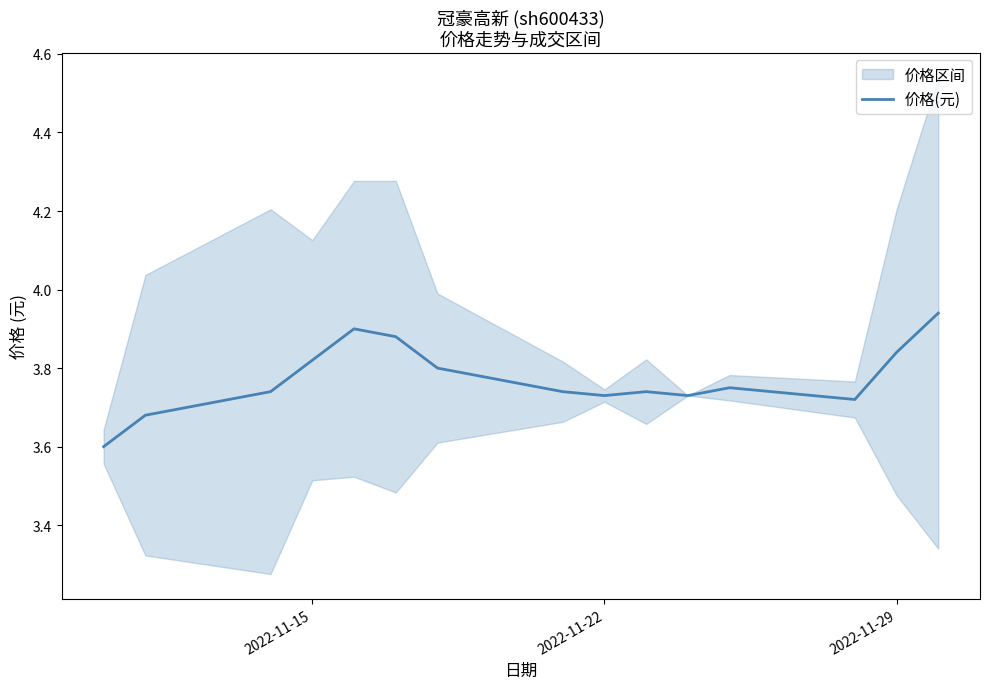

Reading left to right, transcribe all the data shown in this chart.

3.6	3.7	3.7	3.8	3.9	3.9	3.8	3.7	3.7	3.7	3.7	3.8	3.7	3.8	3.9